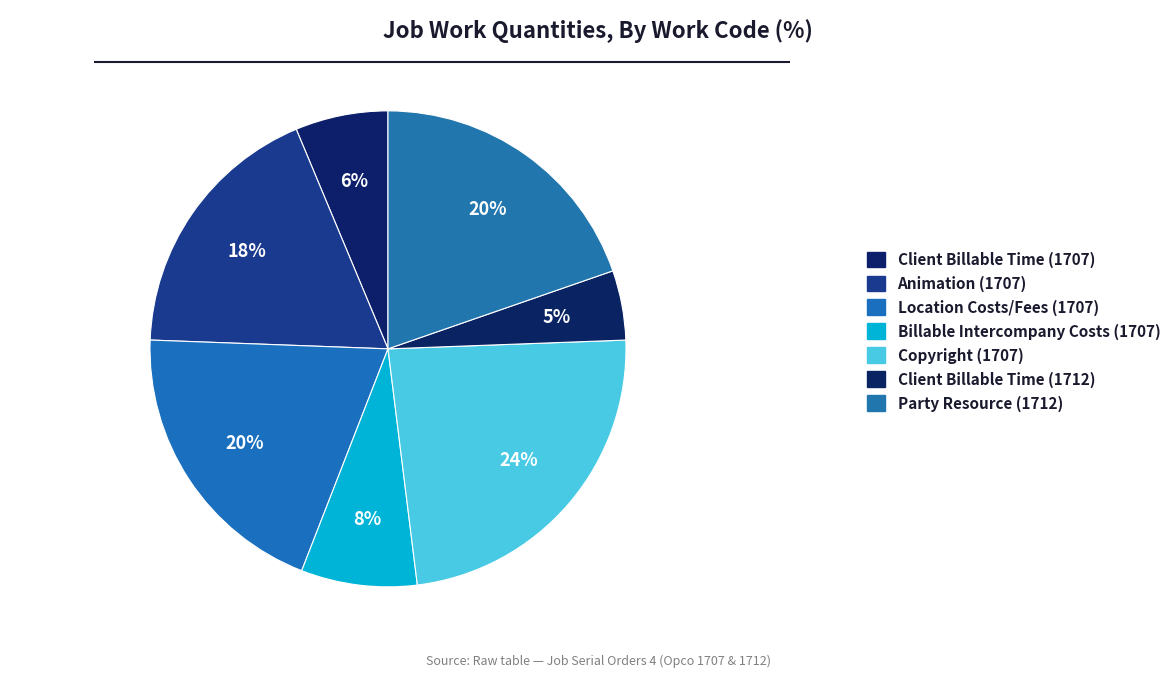

To the nearest percent, what portion does Client Billable Time (1707) represent?

6%